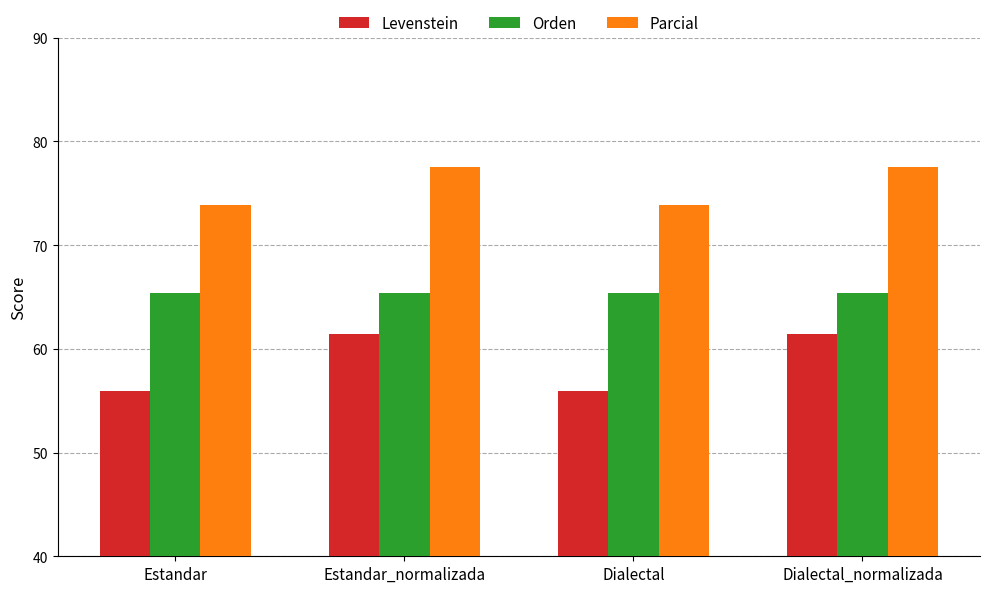

Is the value of Levenstein at Dialectal greater than the value of Orden at Dialectal_normalizada?

No